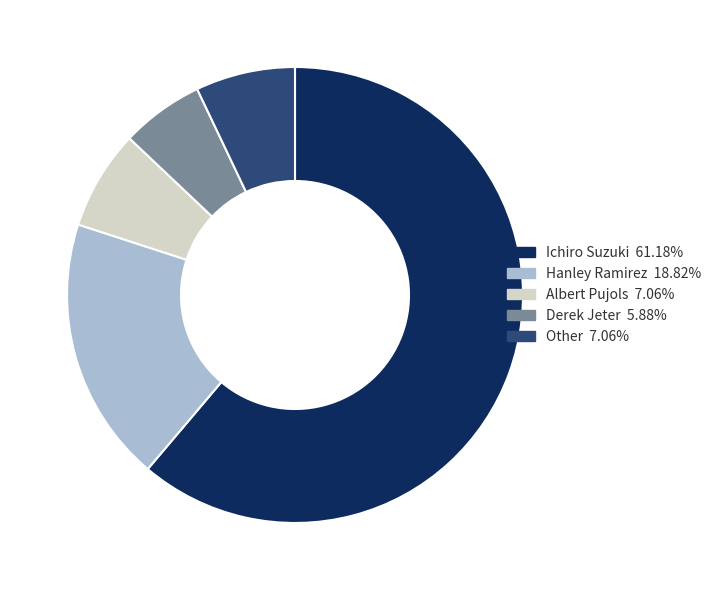

True or false: Other accounts for 15% of the total.

False